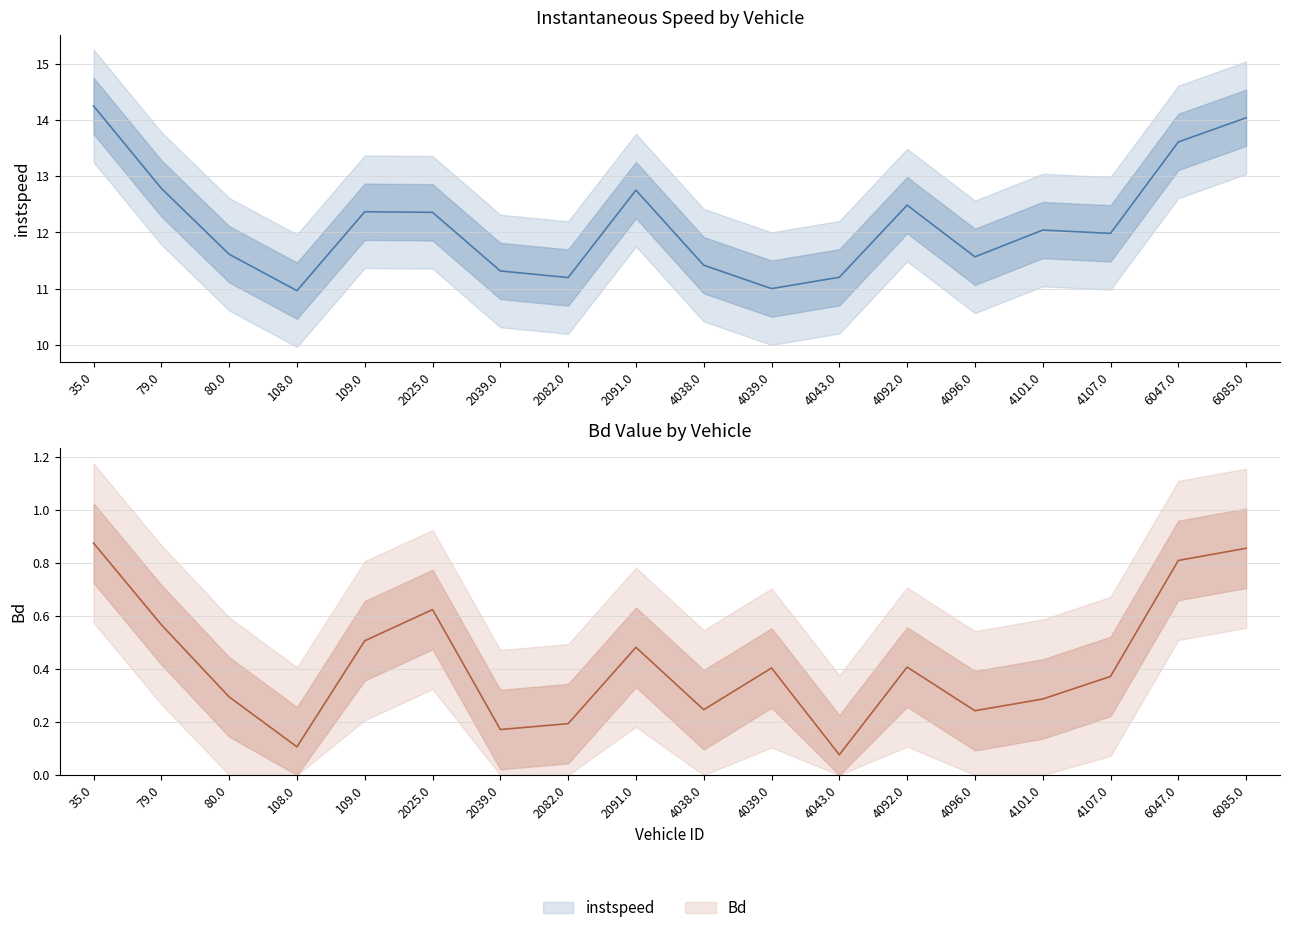

What is the lowest value of the Bd series?

0.1